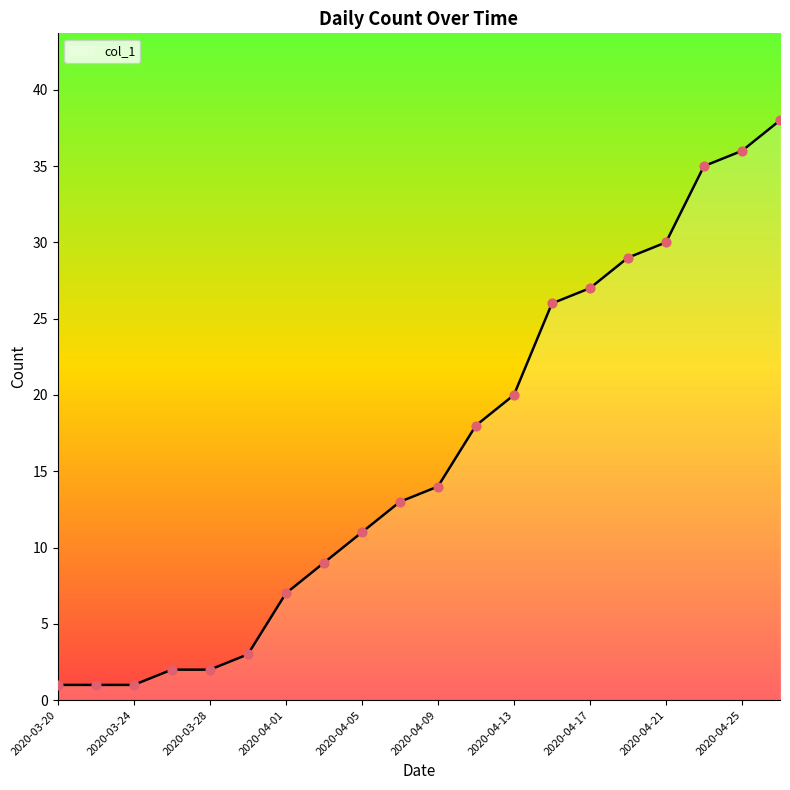

What is the difference between the maximum and minimum values?

37